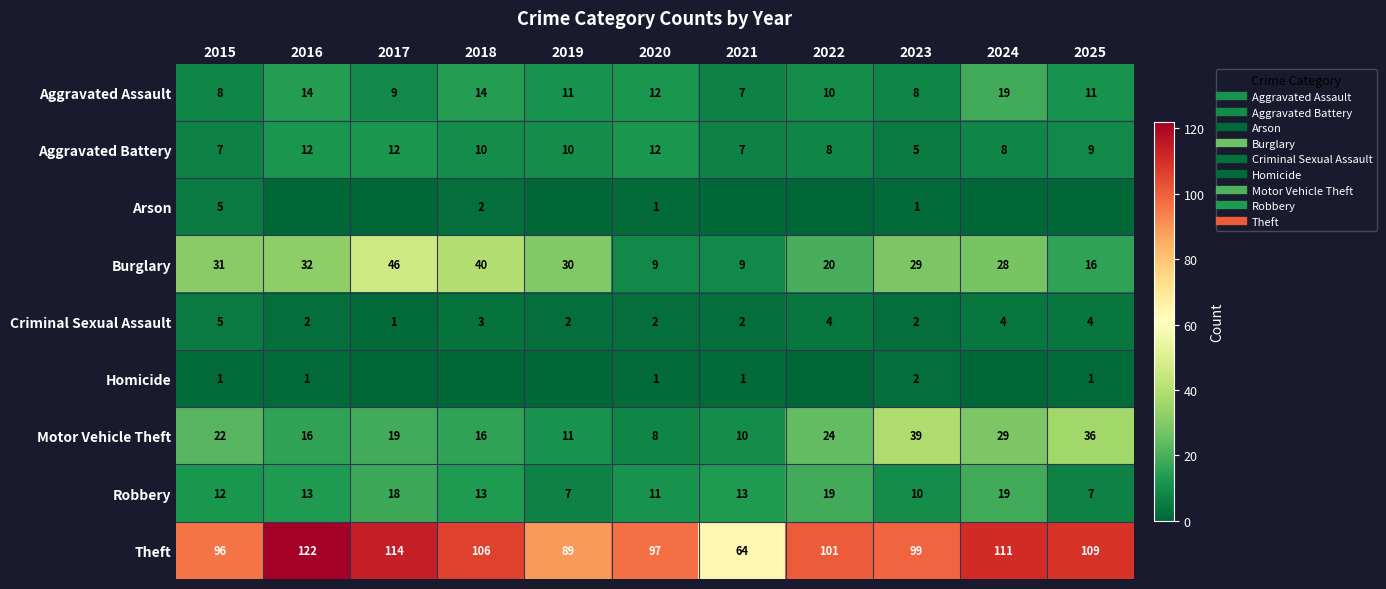

At which category is the sum across all series the highest?

2017